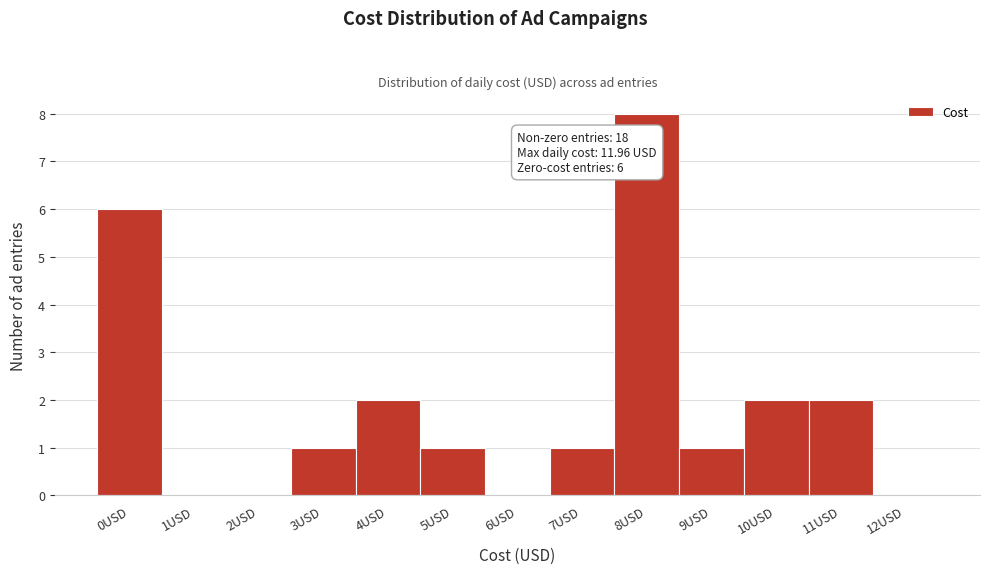

Reading left to right, what are all the values shown in this chart?

0USD=6	1USD=0	2USD=0	3USD=1	4USD=2	5USD=1	6USD=0	7USD=1	8USD=8	9USD=1	10USD=2	11USD=2	12USD=0